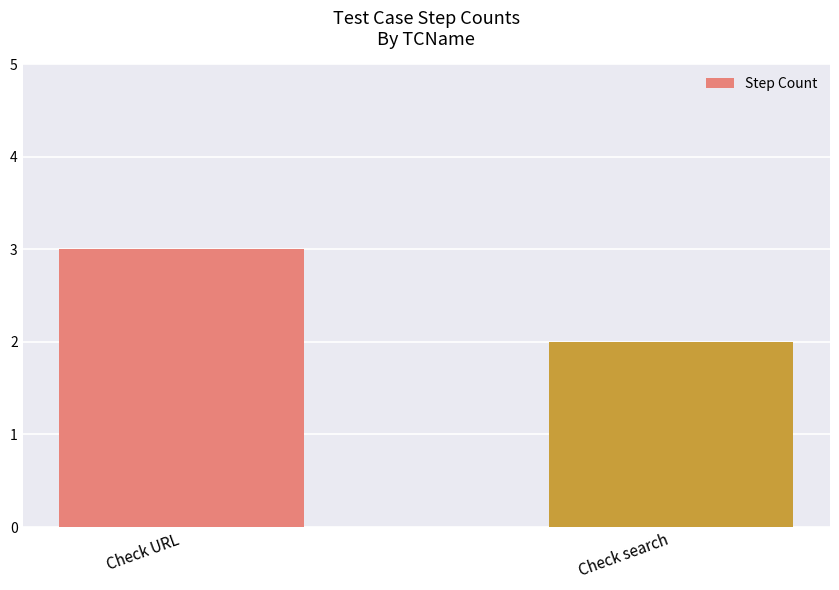

Which label corresponds to the smallest value in the chart?

Check search